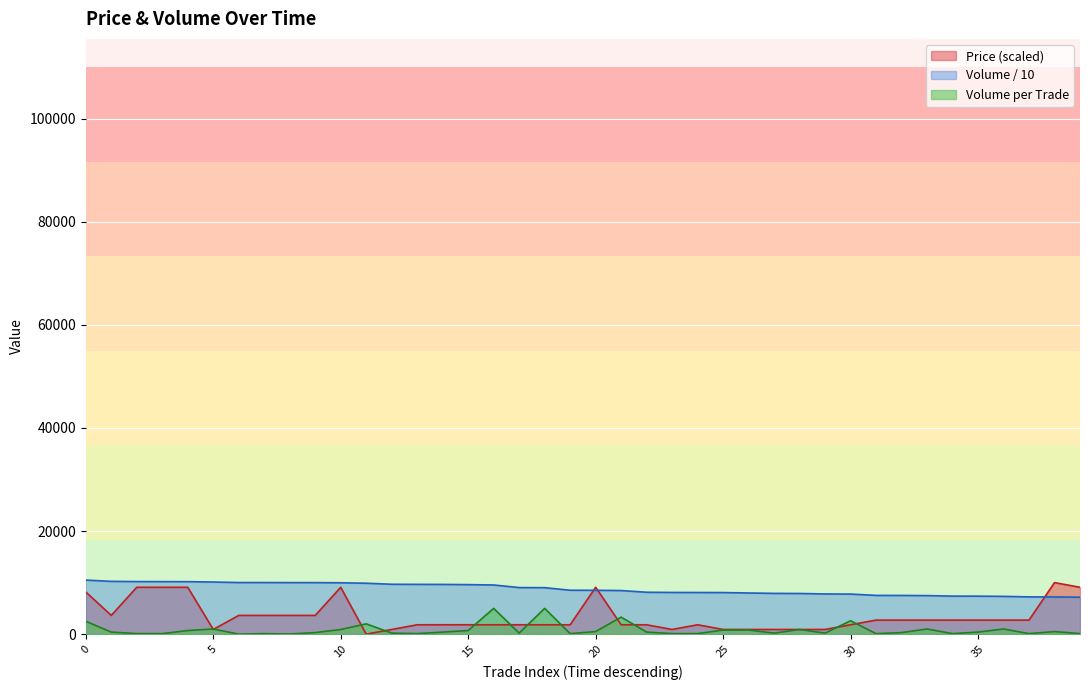

What is the maximum value for Price?

10000.0